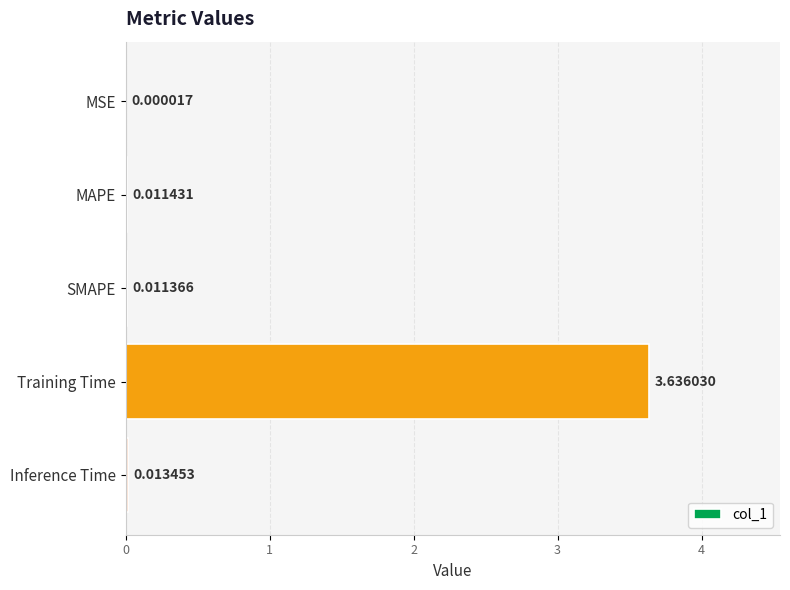

Where is the data nearest to the value 1?

Inference Time